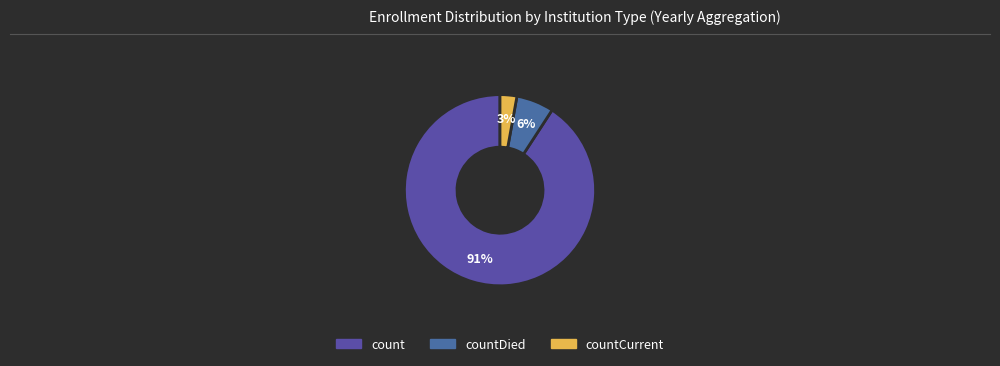

To the nearest percent, what is the difference between the count and countCurrent slice percentages?

88%